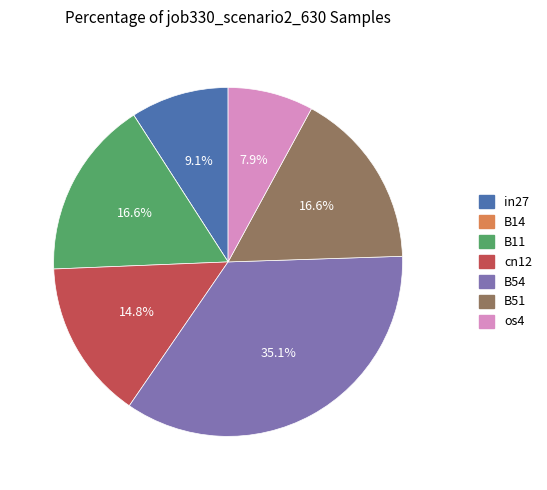

Is there a majority slice in this chart?

No